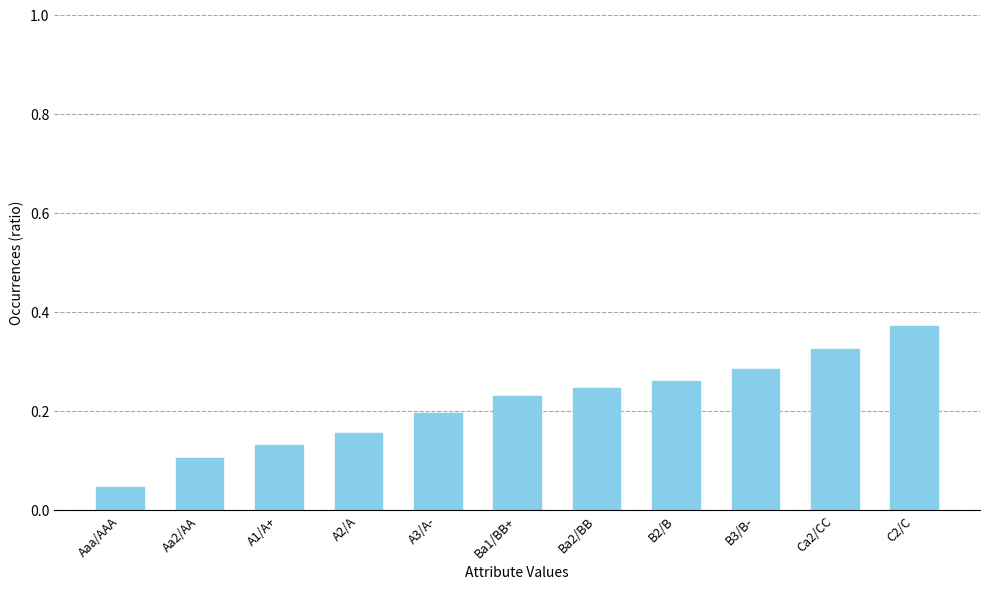

At which category does the chart reach its peak across all series?

C2/C